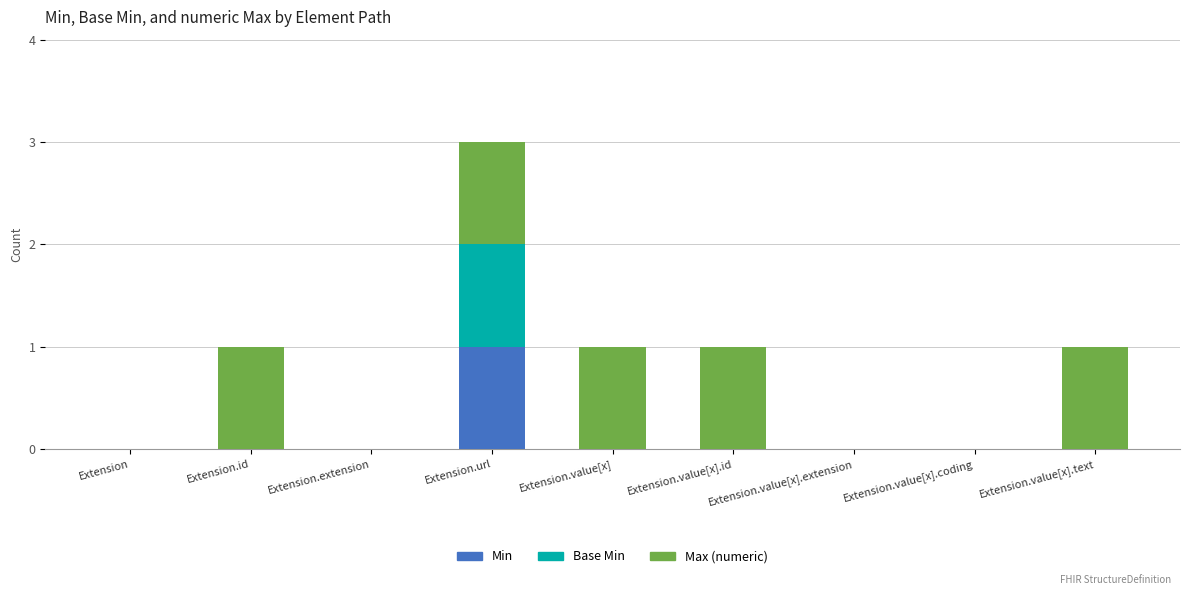

How many data points does each series have?

9